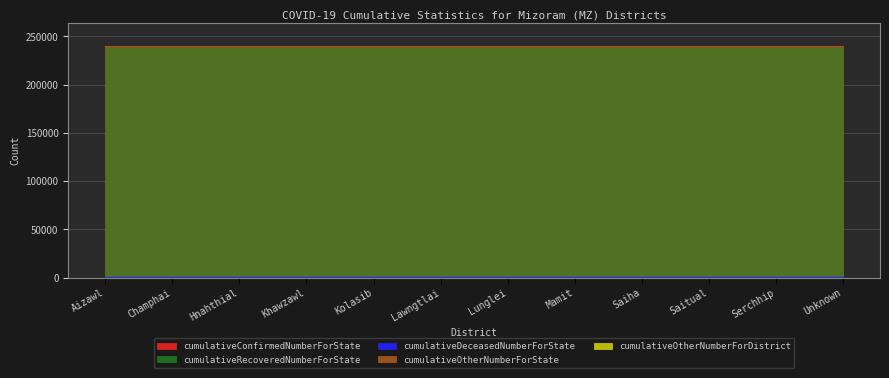

What is the difference between the highest and lowest values at Saiha?

239562